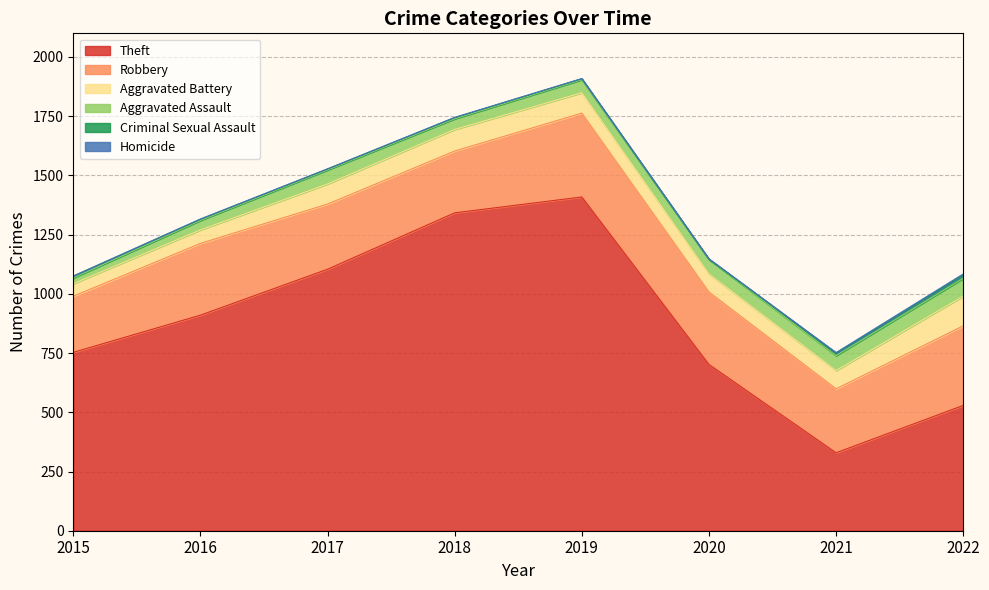

How many times do Homicide and Criminal Sexual Assault cross each other?

2